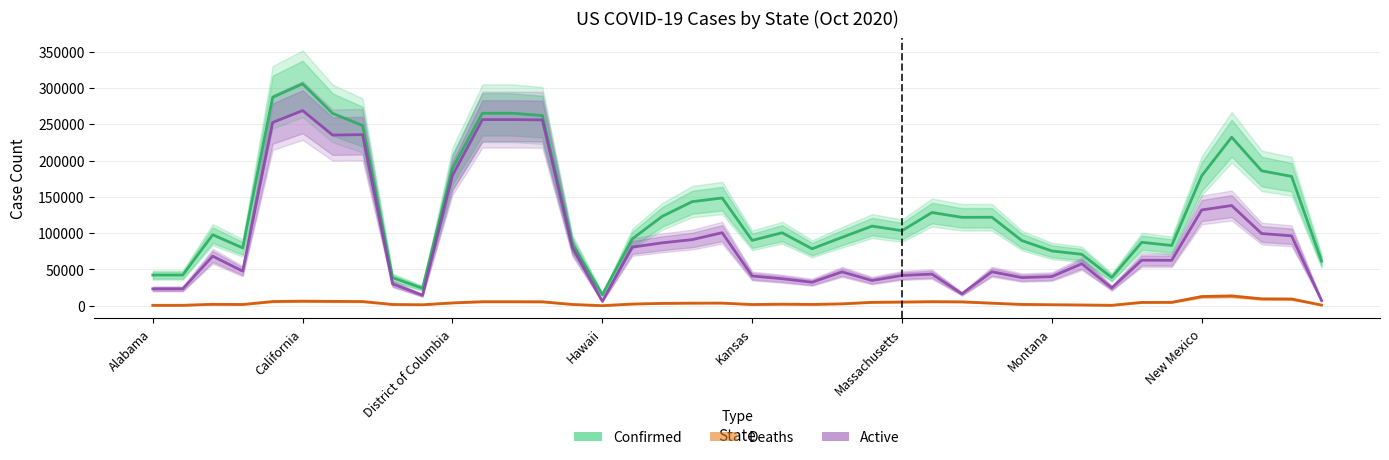

What is the sum of all Deaths values?

163018.0